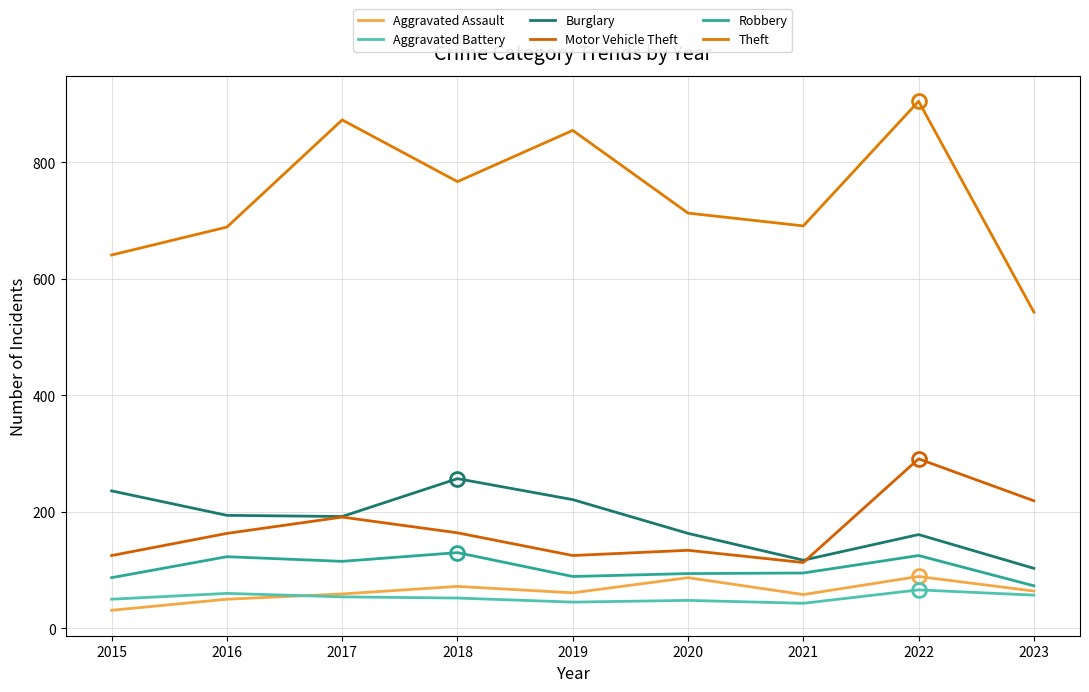

Reading right to left, extract all data points from this chart.

Aggravated Assault: 2023=64	2022=89	2021=58	2020=87	2019=61	2018=72	2017=59	2016=50	2015=31
Aggravated Battery: 2023=57	2022=66	2021=43	2020=48	2019=45	2018=52	2017=54	2016=60	2015=50
Burglary: 2023=103	2022=161	2021=117	2020=163	2019=221	2018=257	2017=192	2016=194	2015=236
Motor Vehicle Theft: 2023=219	2022=291	2021=113	2020=134	2019=125	2018=164	2017=191	2016=163	2015=125
Robbery: 2023=73	2022=125	2021=95	2020=94	2019=89	2018=130	2017=115	2016=123	2015=87
Theft: 2023=543	2022=905	2021=691	2020=713	2019=855	2018=767	2017=873	2016=689	2015=641